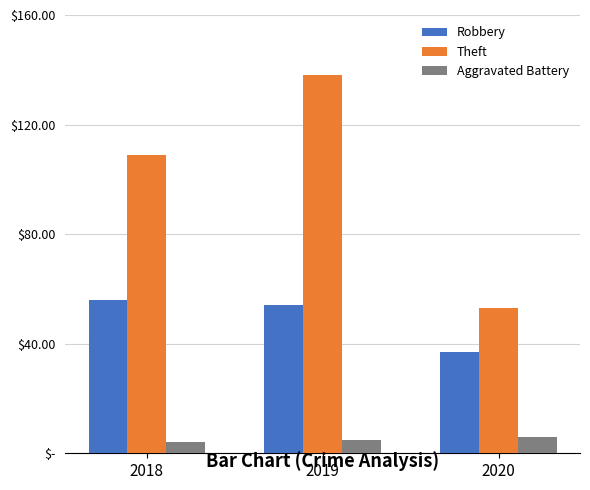

Reading right to left, what are all the values shown in this chart?

Robbery: 2020=37	2019=54	2018=56
Theft: 2020=53	2019=138	2018=109
Aggravated Battery: 2020=6	2019=5	2018=4